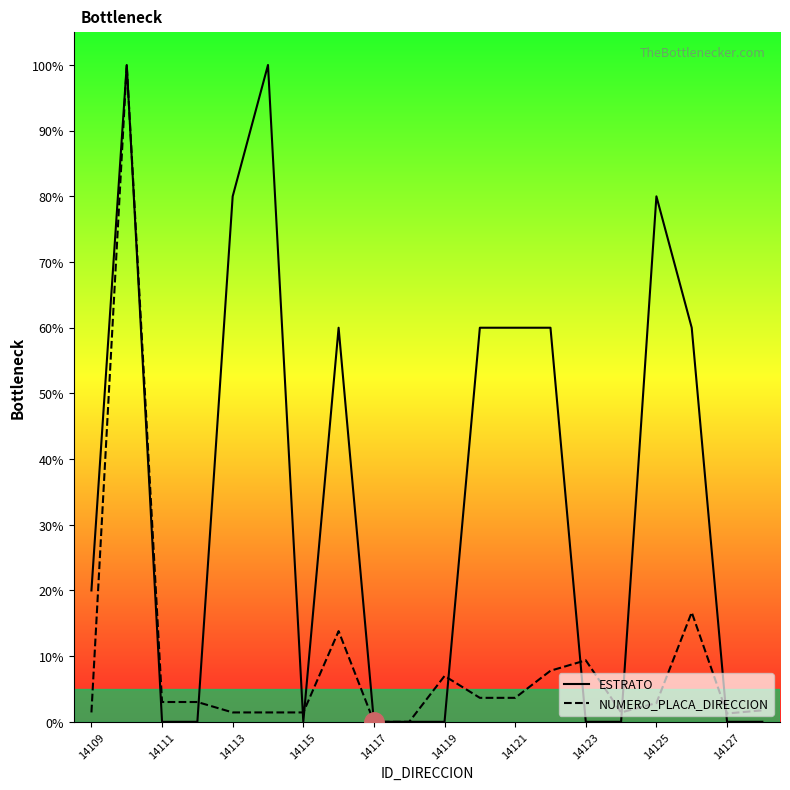

Is the value of NUMERO_PLACA_DIRECCION at 13 greater than the value of ESTRATO at 14109?

No